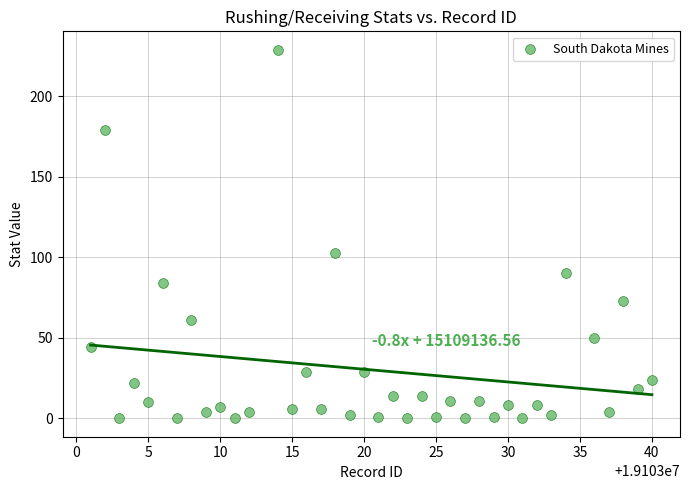

What is the range of Y values (max minus min)?

229